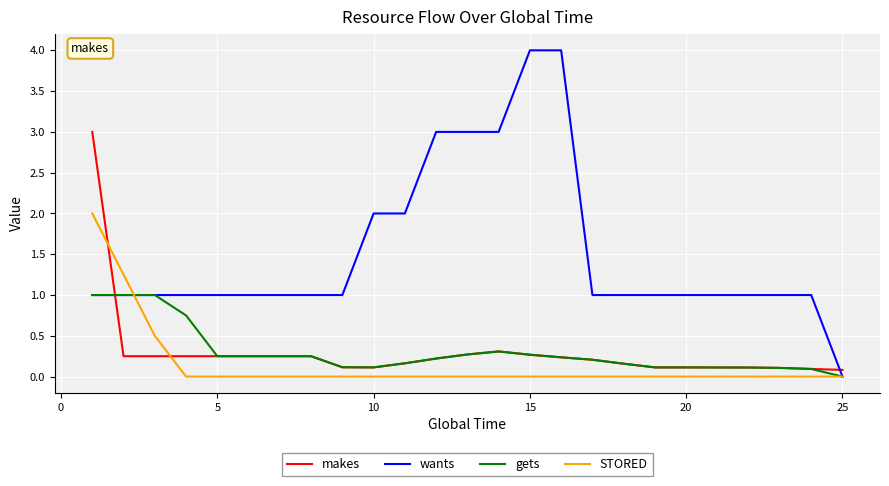

Rank the series by their maximum value, from highest to lowest.

wants, makes, STORED, gets